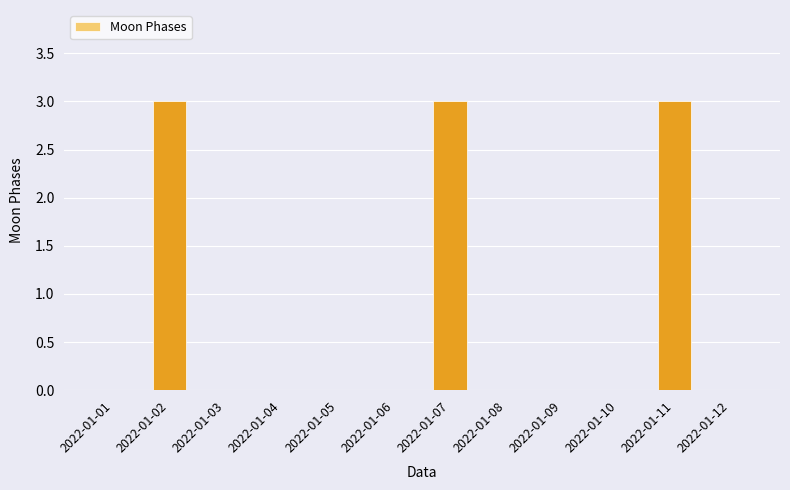

Reading left to right, list all the values displayed in this chart.

2022-01-01=0	2022-01-02=3	2022-01-03=0	2022-01-04=0	2022-01-05=0	2022-01-06=0	2022-01-07=3	2022-01-08=0	2022-01-09=0	2022-01-10=0	2022-01-11=3	2022-01-12=0